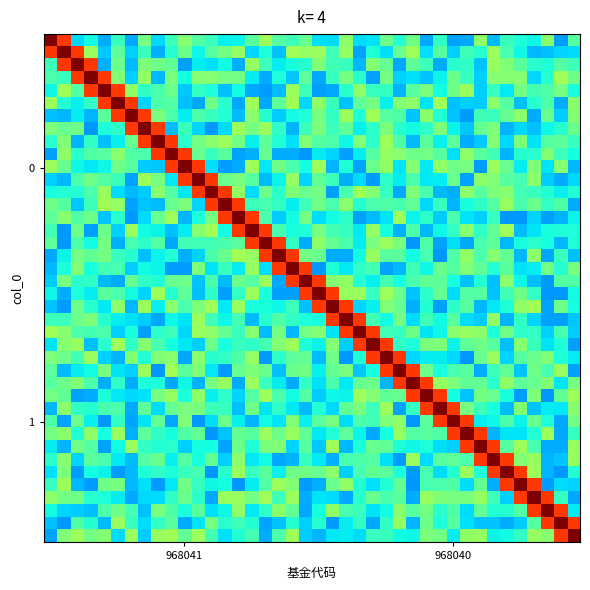

How many series are shown in this chart?

40